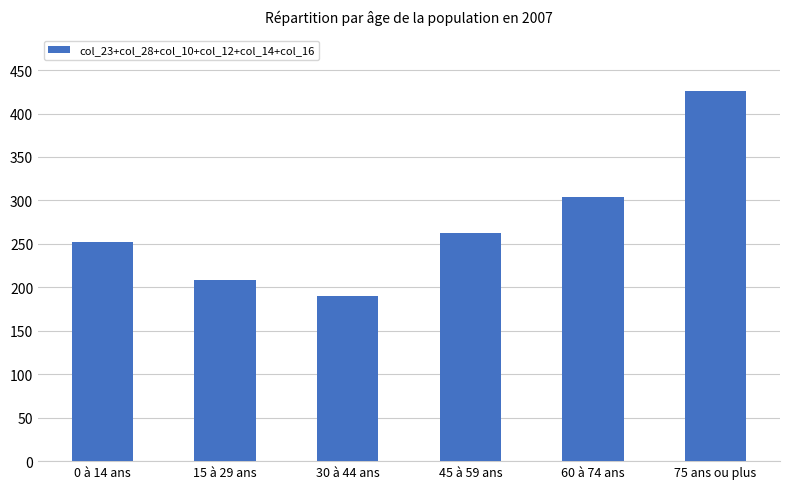

Which has a higher value, 45 à 59 ans or 60 à 74 ans?

60 à 74 ans